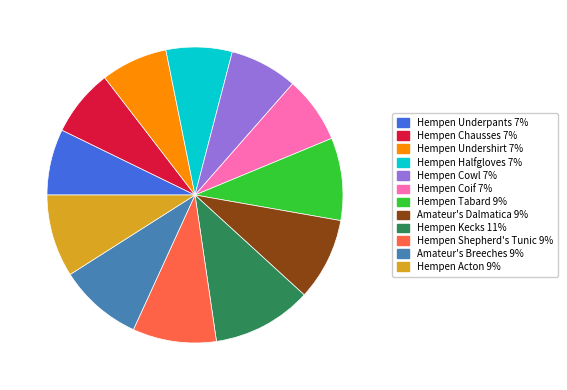

Does Hempen Chausses represent more than half of the total?

No